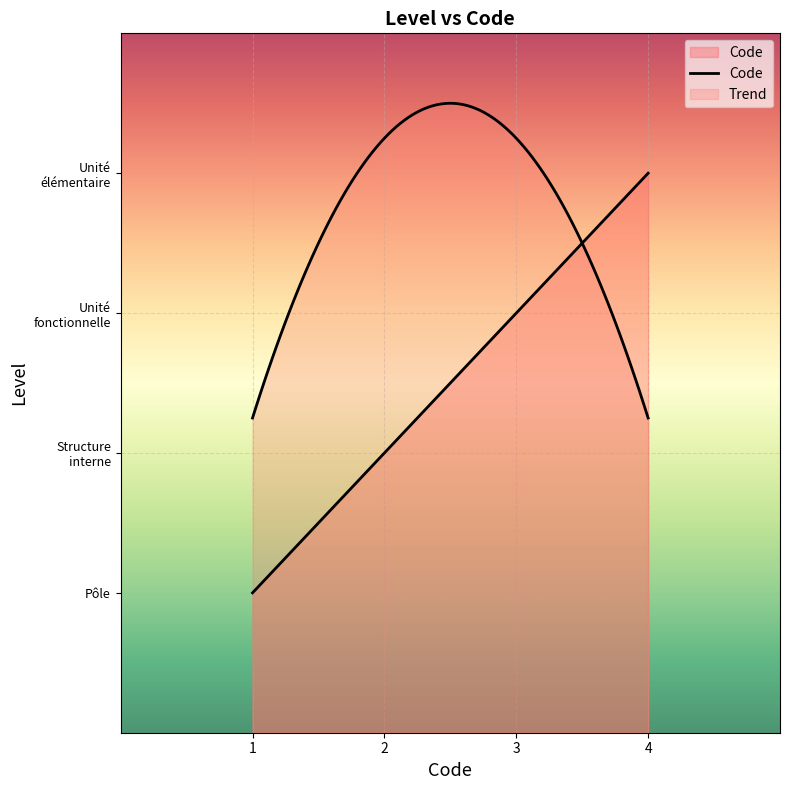

True or false: there are more than 1 points higher than both neighbors.

False